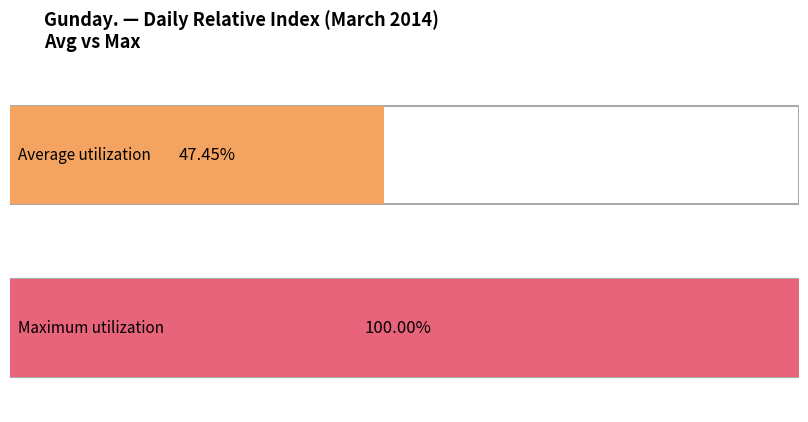

Is it true that the value at 2014-03-16 is 79?

False